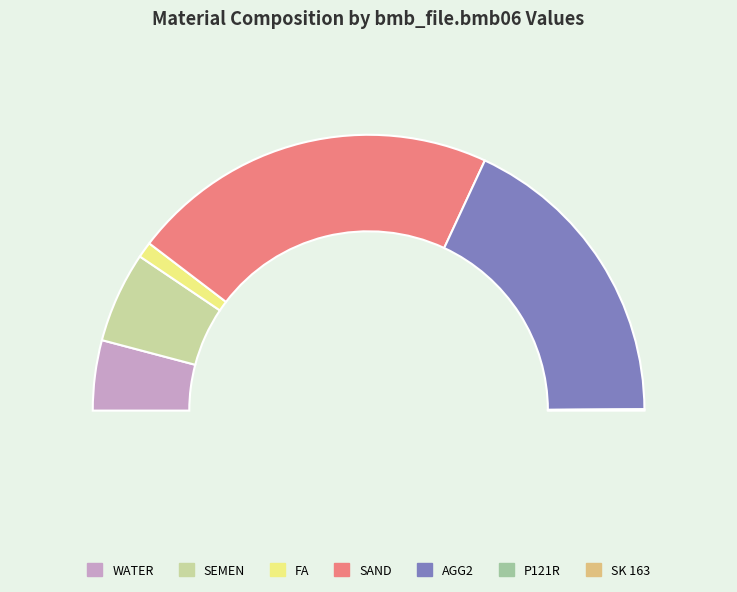

Count the number of slices in the pie.

7